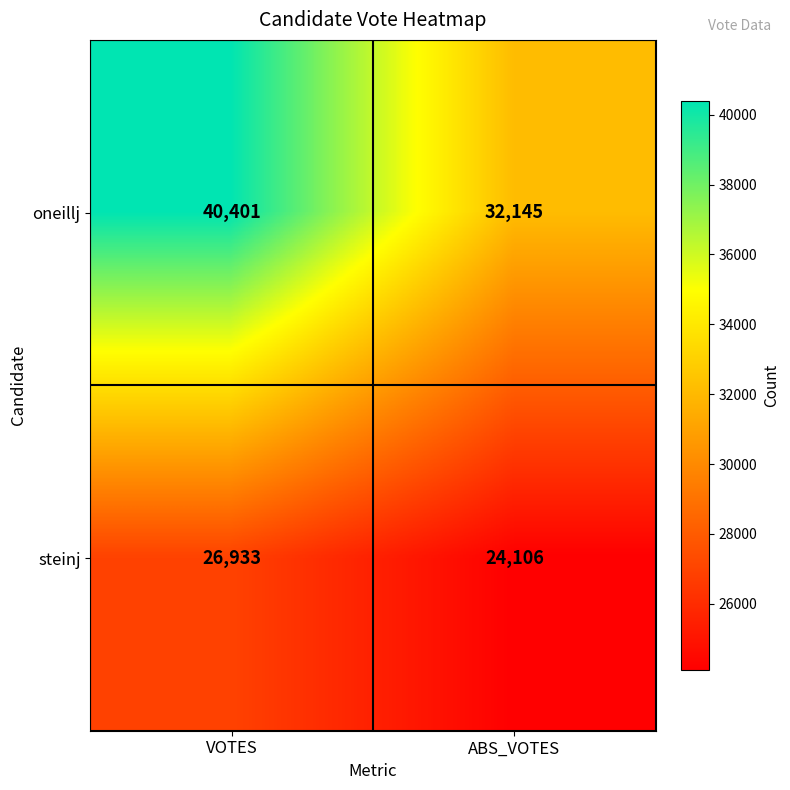

What is the average value of the steinj series?

25520